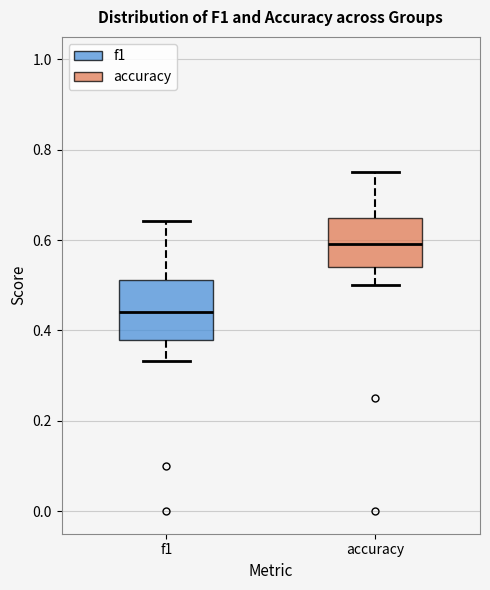

Reading left to right, transcribe this box plot: for each box, give where its median line is, the range the box spans, and where its two whiskers end, as read against the y-axis. The values are not printed on the chart, so give them approximately, as read against the axis.

f1: median 0.44, box 0.38 to 0.52, whiskers 0.34 to 0.64
accuracy: median 0.60, box 0.54 to 0.64, whiskers 0.50 to 0.76